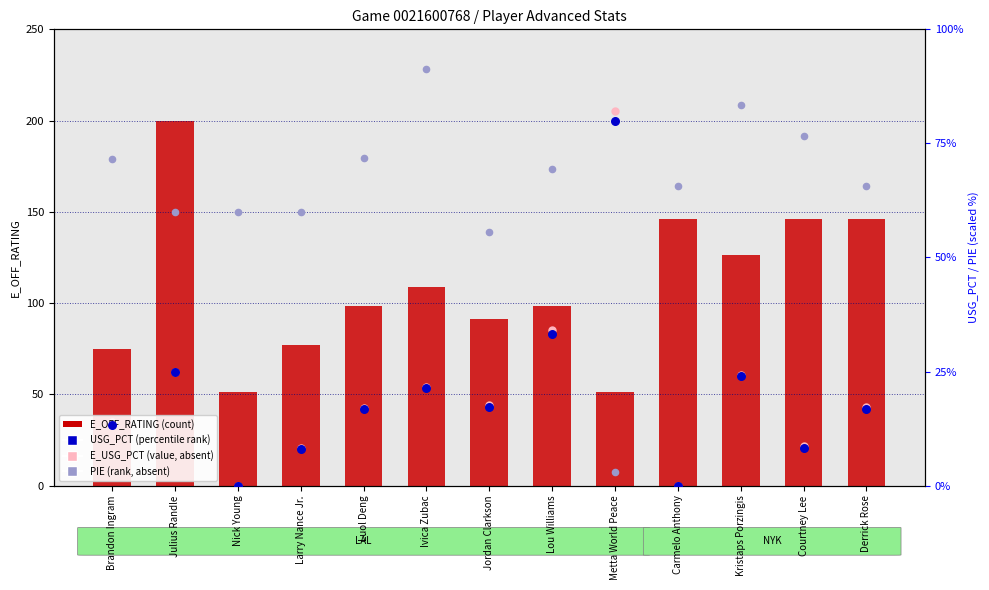

Which series has the largest Y range (max minus min)?

E_USG_PCT (value, absent)